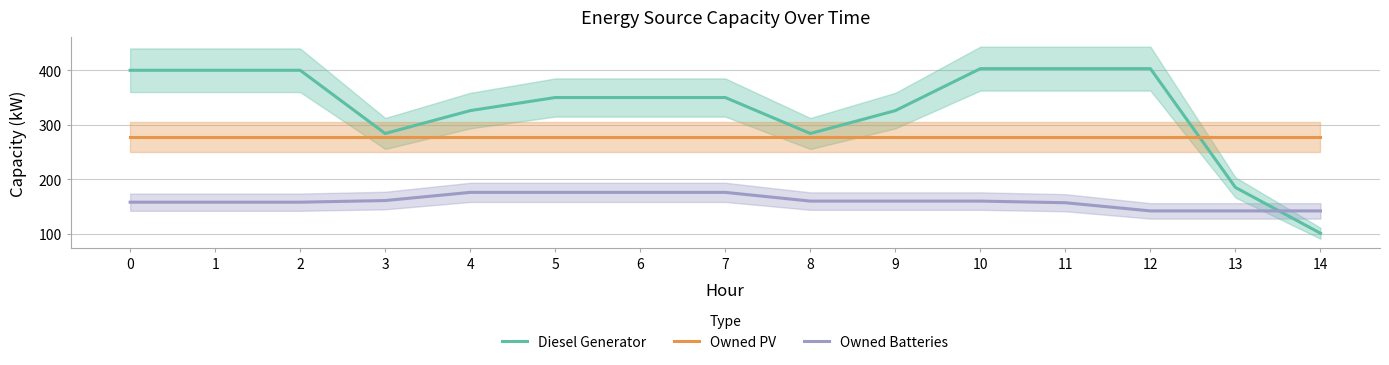

What is the difference between the Owned Batteries values at 1 and 10?

2